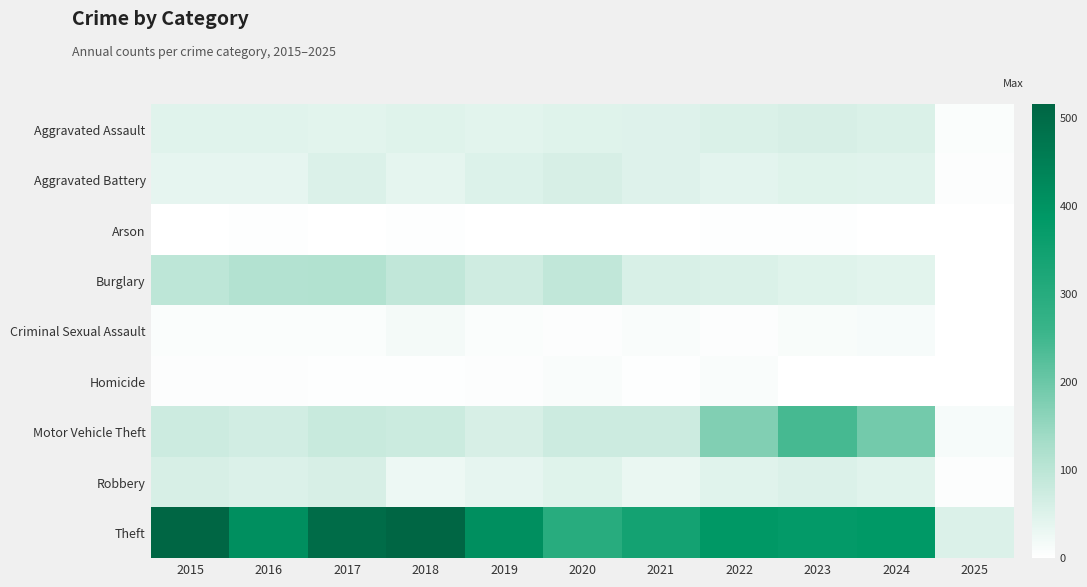

Between 2016 and 2017, which is larger?

2016